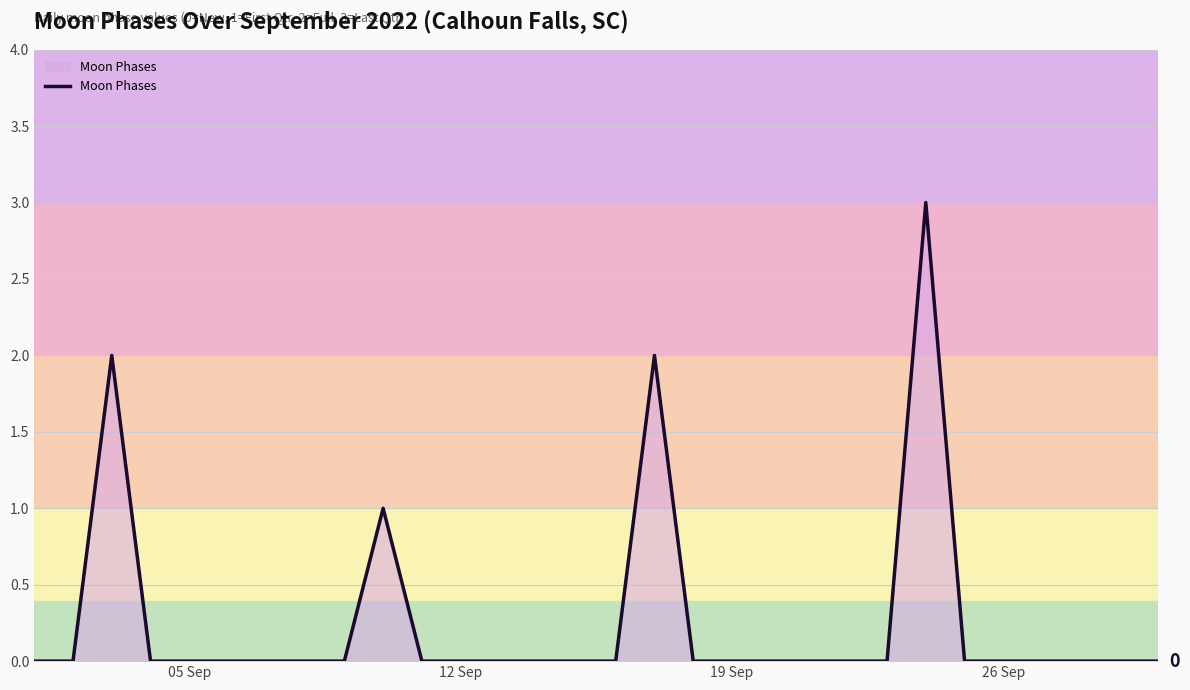

What is the difference between the maximum and minimum values?

3